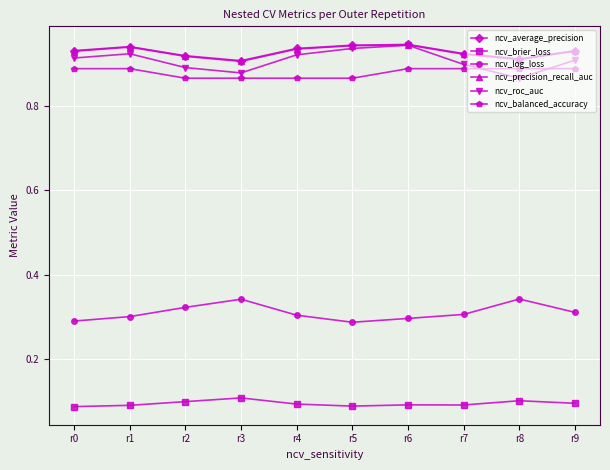

What is the spread (max minus min) of values at r0?

0.8